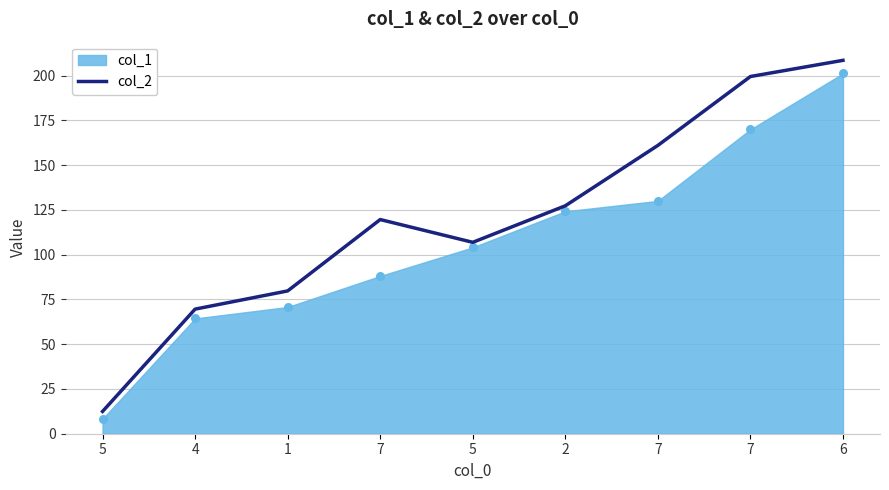

What is the ratio of the value at 5 to the value at 7?

0.1